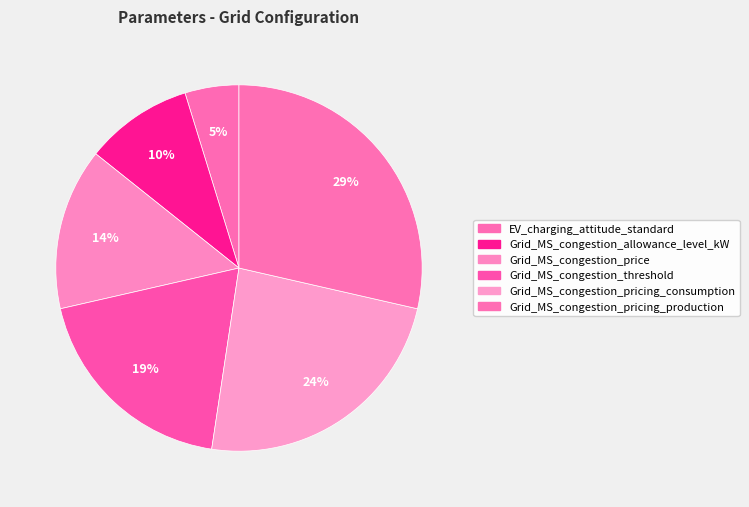

Count the number of slices in the pie.

6